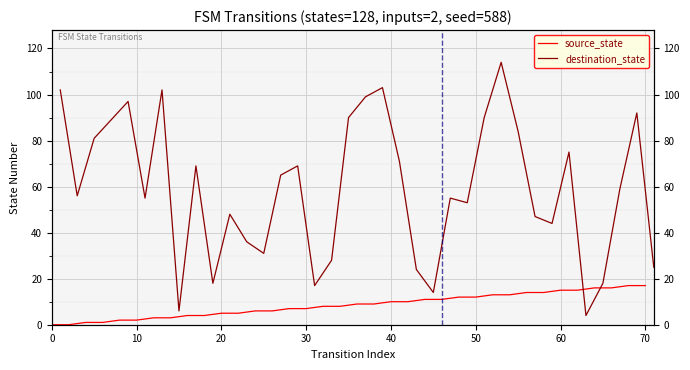

True or false: source_state and destination_state intersect in this chart.

True